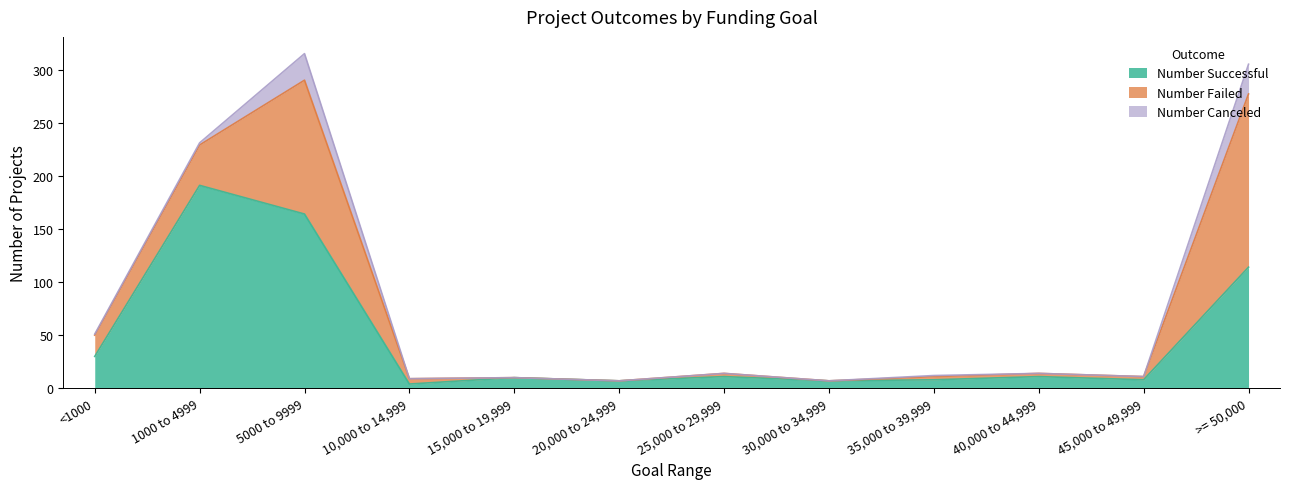

Which series has the largest total across all categories?

Number Successful